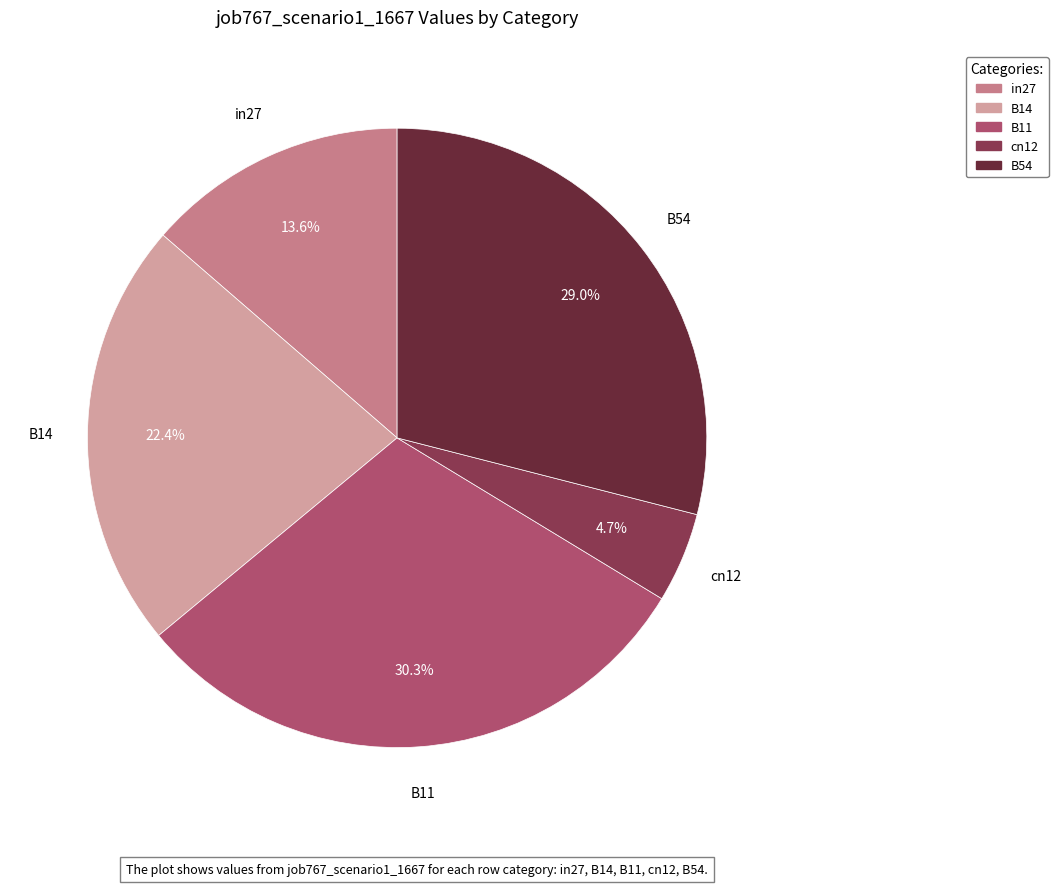

To the nearest percent, what is the combined percentage of B54 and cn12?

34%